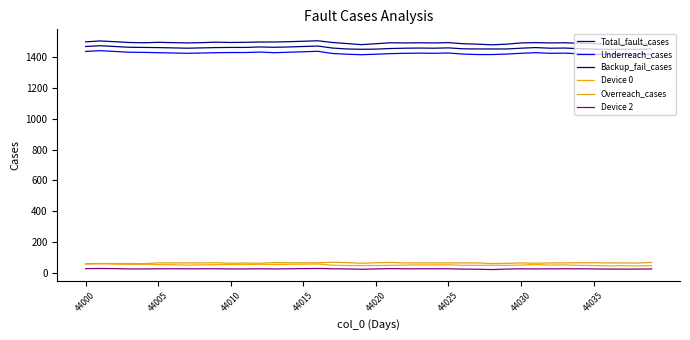

What is the value of the Overreach_cases point at the 31st from the left?

67